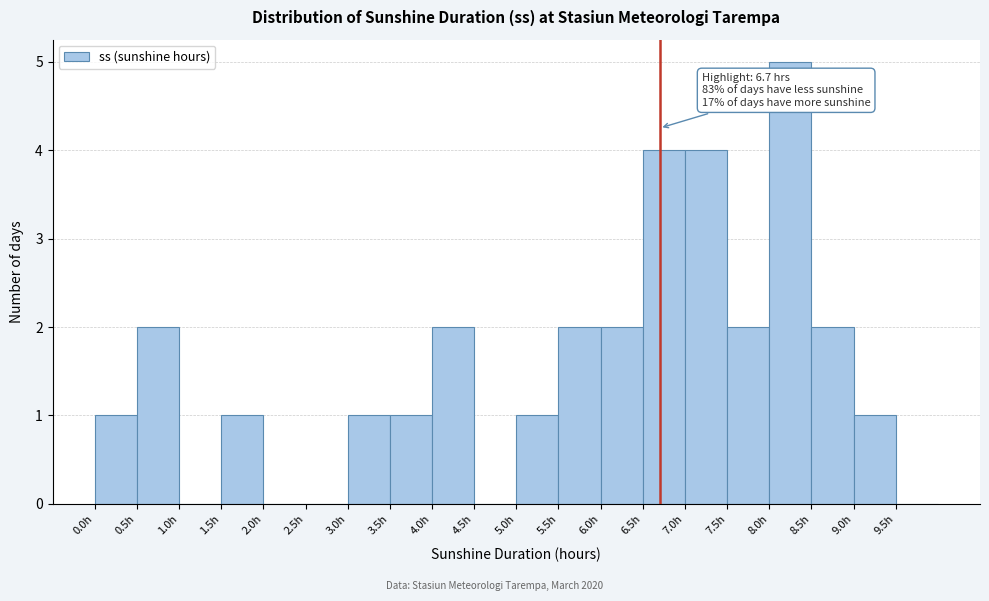

Over which range of the x-axis is the bar tallest?

8.0 to 8.5